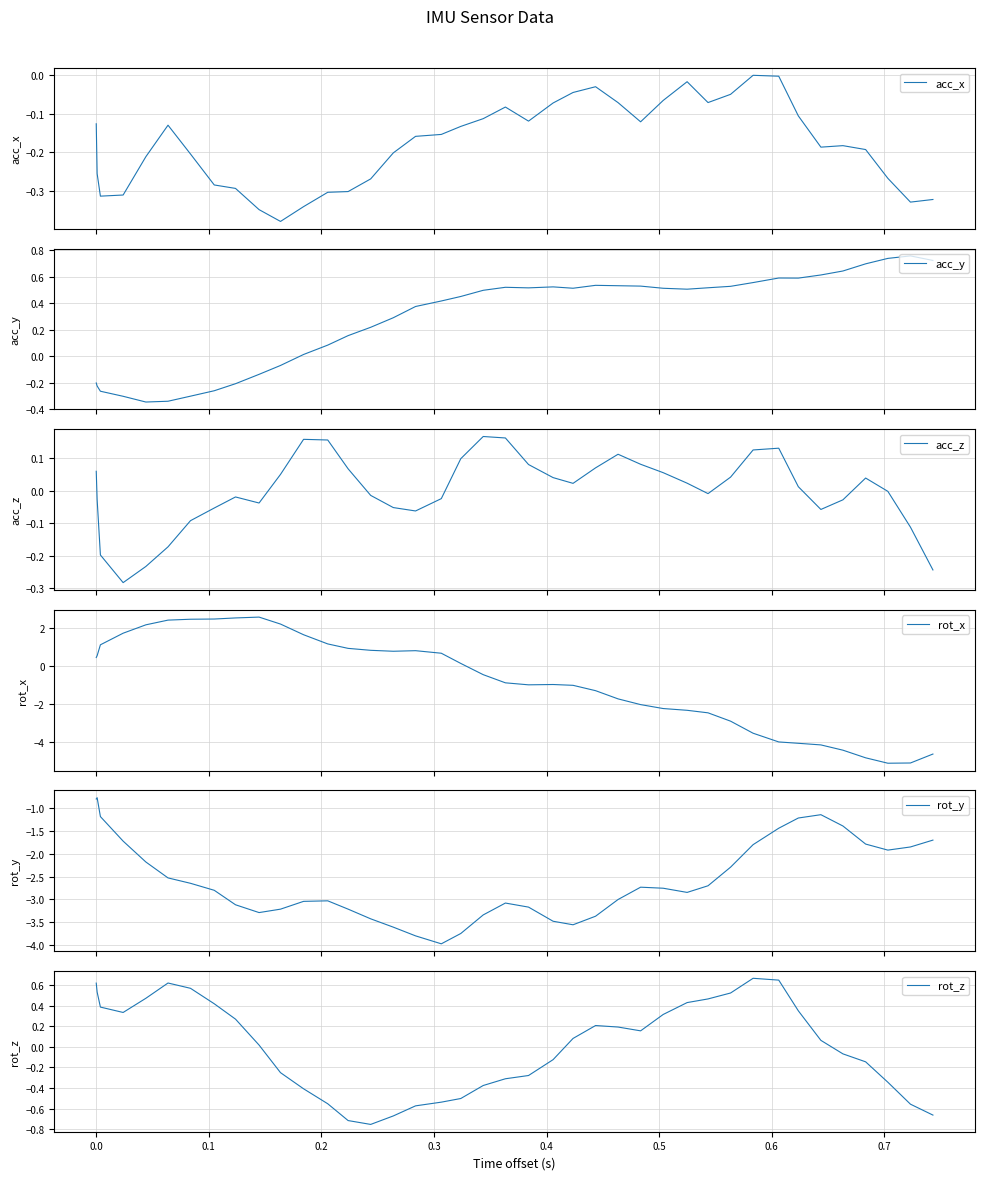

What is the highest value of the rot_x series?

2.6